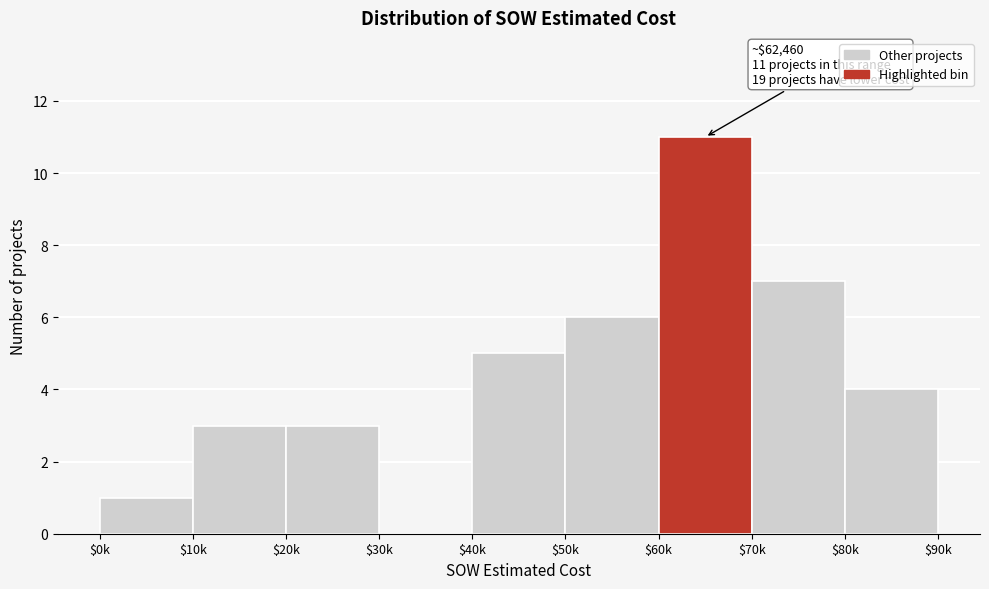

True or false: the data shows 5 at $40k.

True